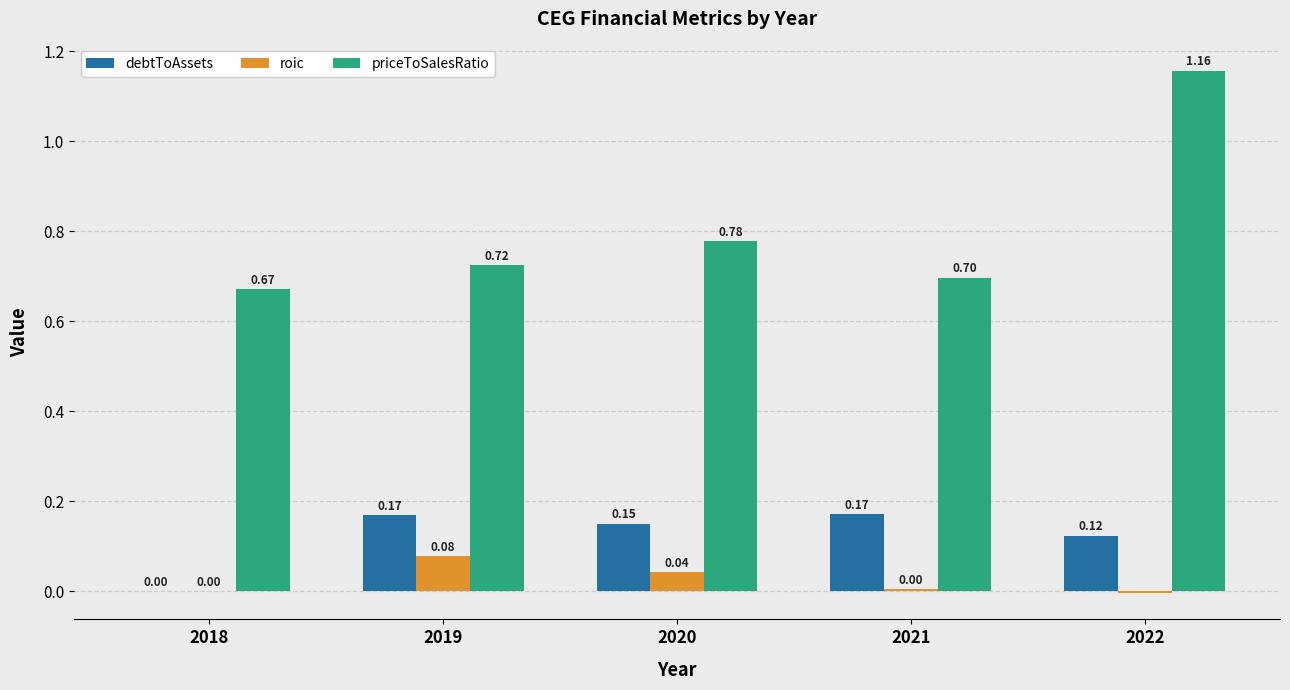

What is the total value across all series at 2018?

0.7